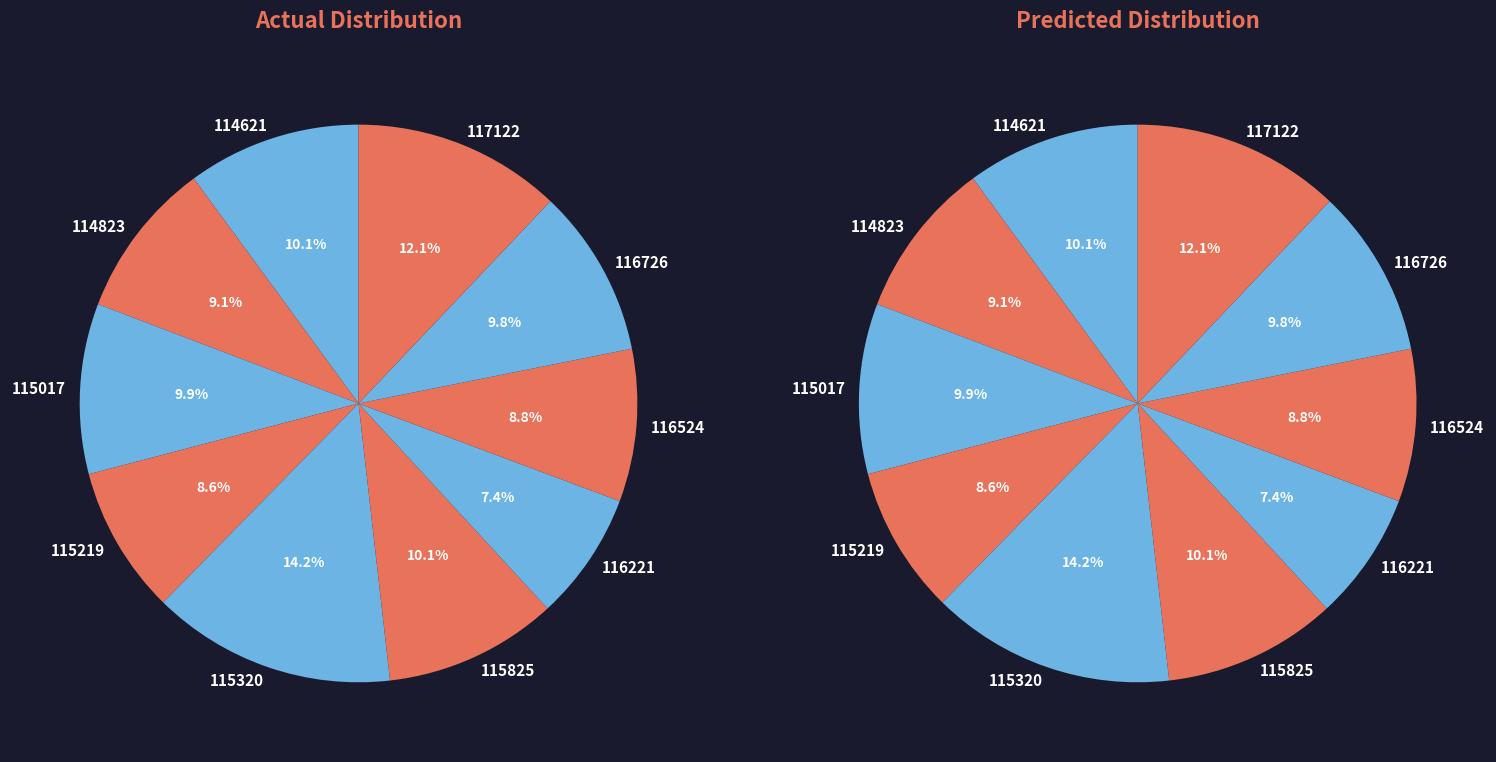

Do 116524 and 115219 together represent more than half of the pie?

No